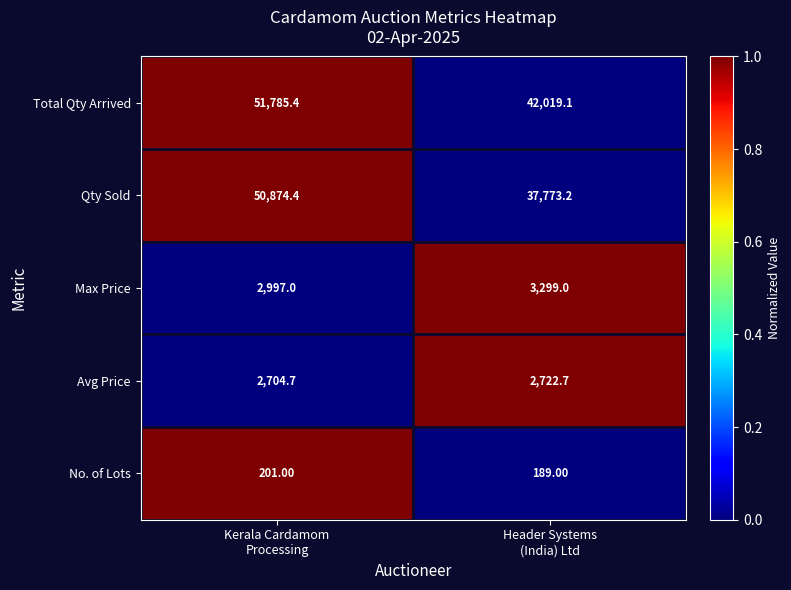

Which series has the widest spread of values?

Qty Sold